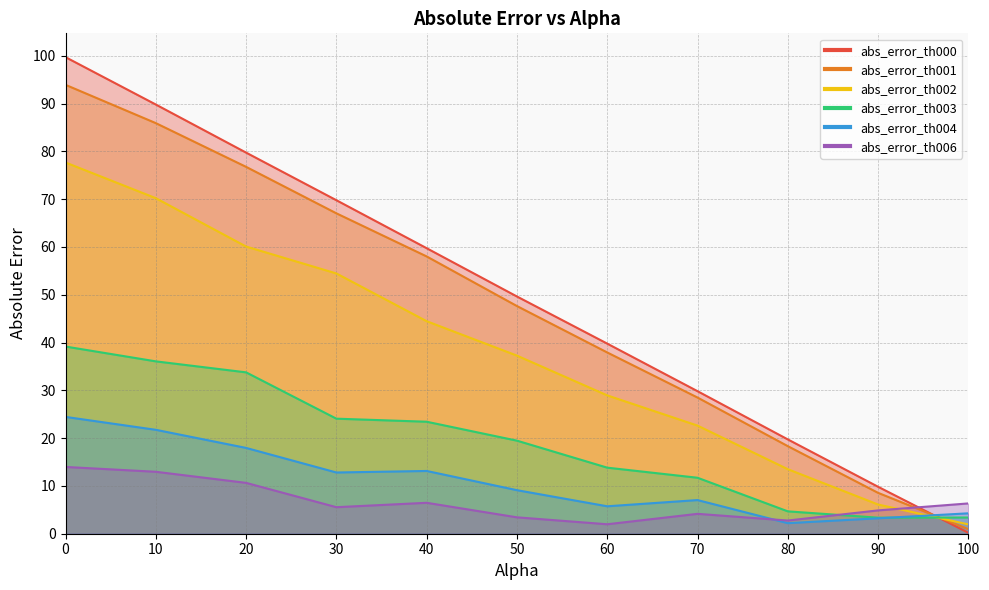

What is the difference between the abs_error_th001 values at 90.0 and 0.0?

85.4